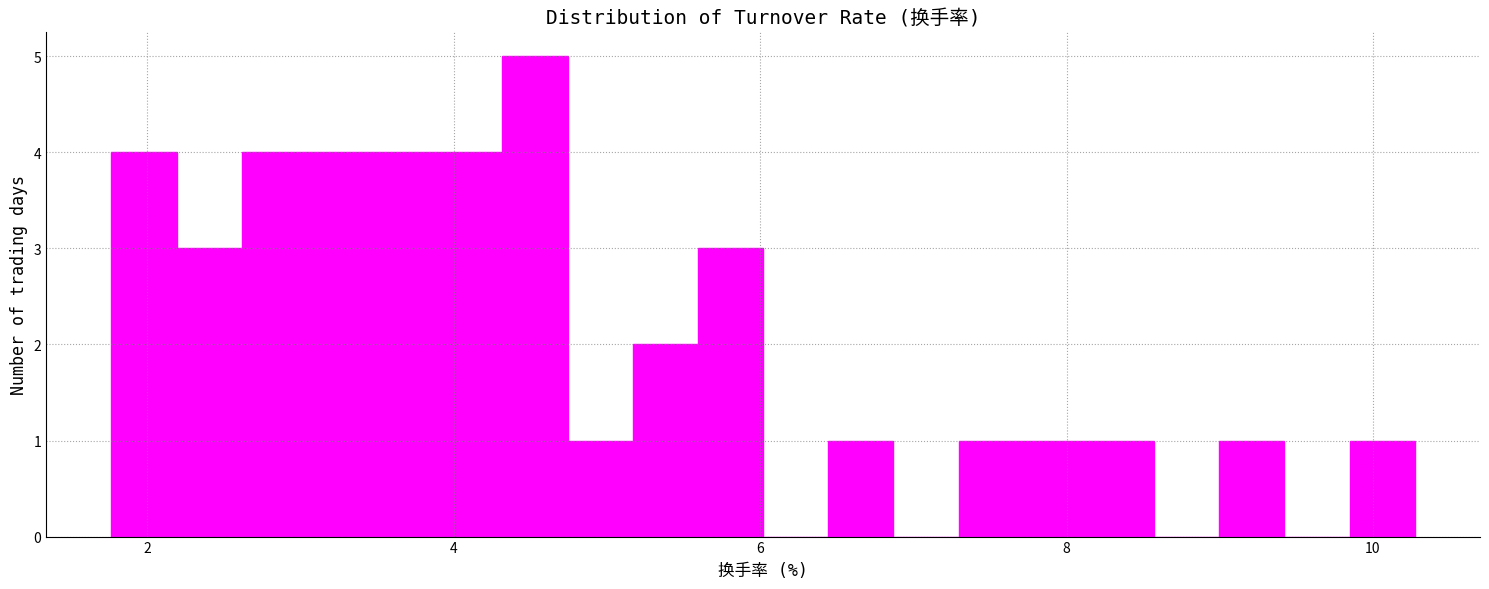

Around what value on the x-axis is the tallest bar? Give the approximate position of its centre, as read against the axis.

4.6